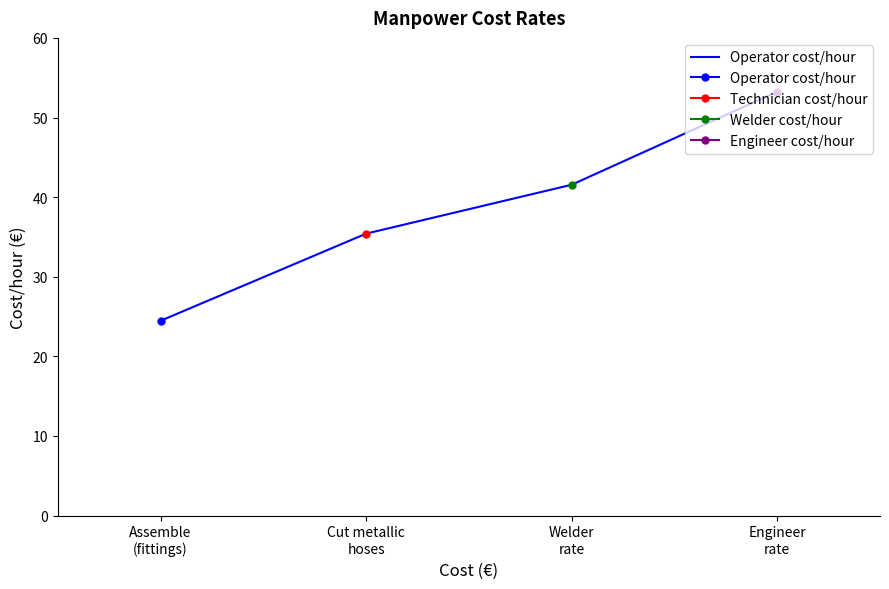

At which label is the value closest to 38?

Cut metallic
hoses